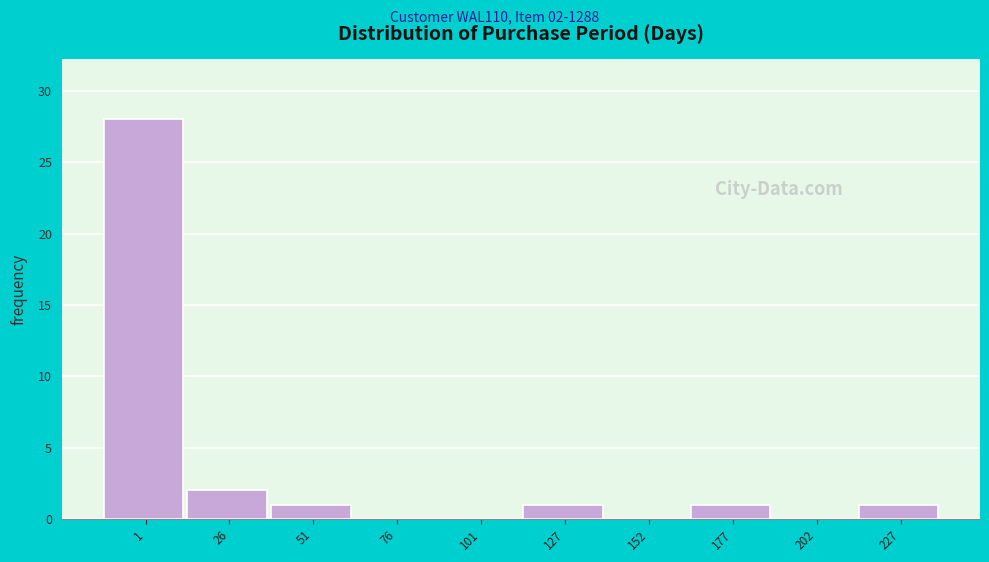

Reading left to right, transcribe all the data shown in this chart.

1=28	26=2	51=1	76=0	101=0	127=1	152=0	177=1	202=0	227=1